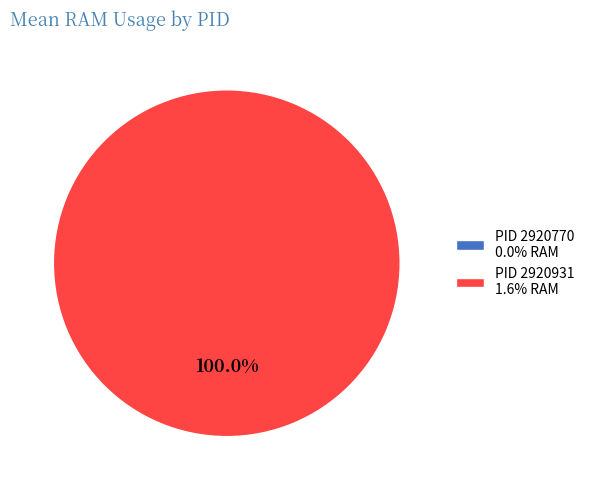

True or false: 2920931 accounts for 100% of the total.

True